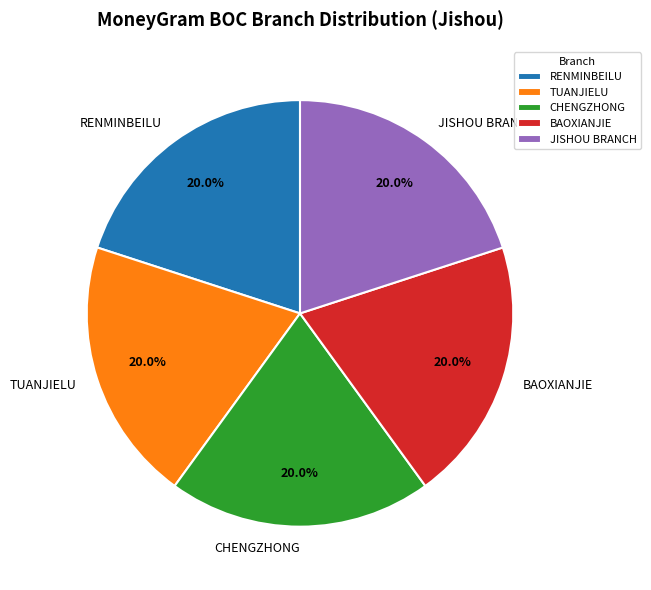

Does BAOXIANJIE represent more than half of the total?

No